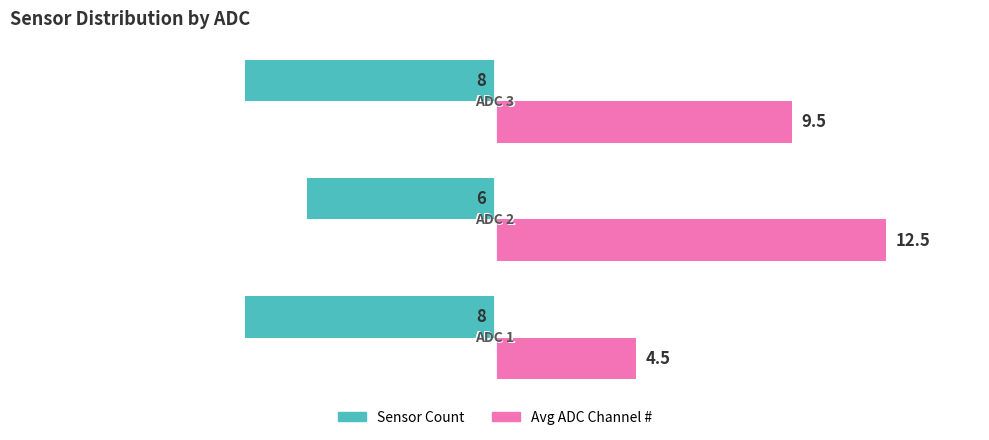

What is the greatest value displayed?

12.5